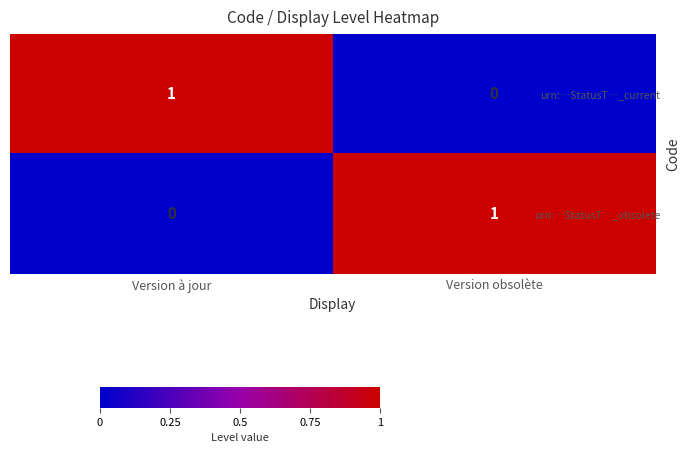

At which label is urn:…StatusT…_obsolete closest to 0?

Version à jour